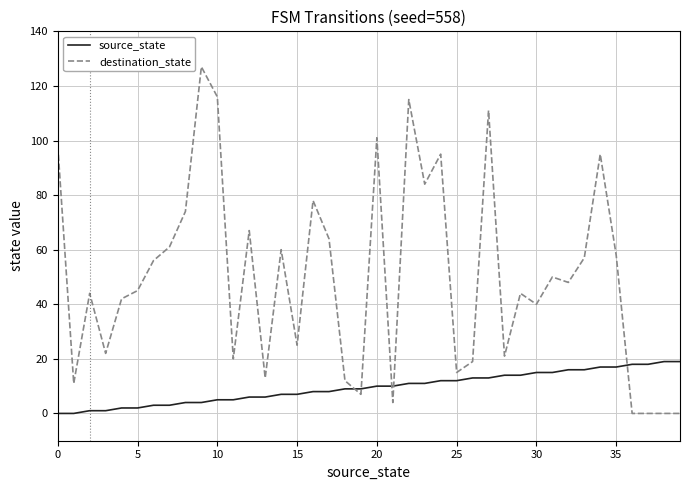

How many lines are shown in the chart?

2